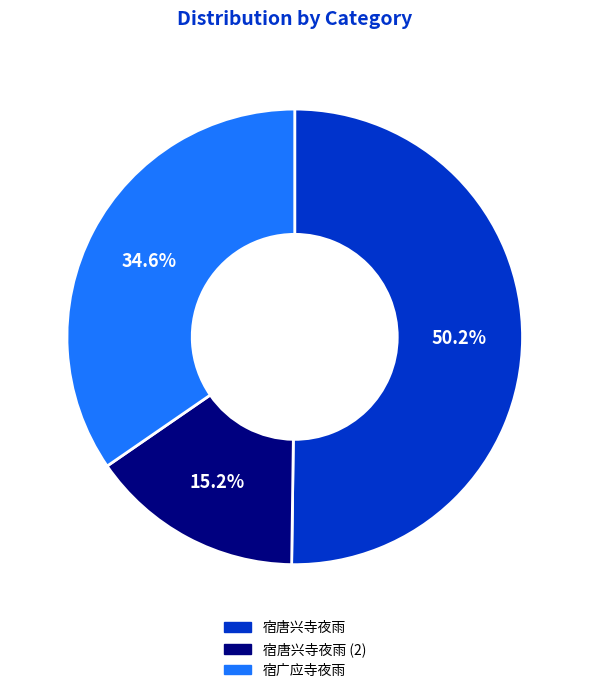

How many slices are in this pie chart?

3